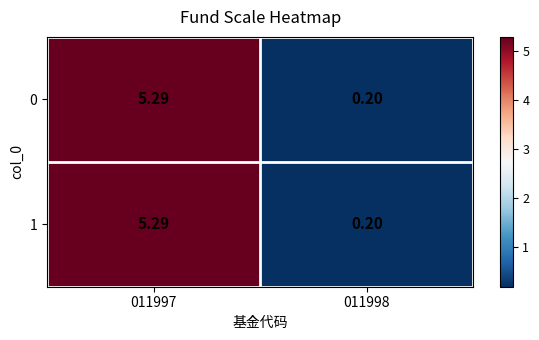

Which category has the lowest value across all series?

011998